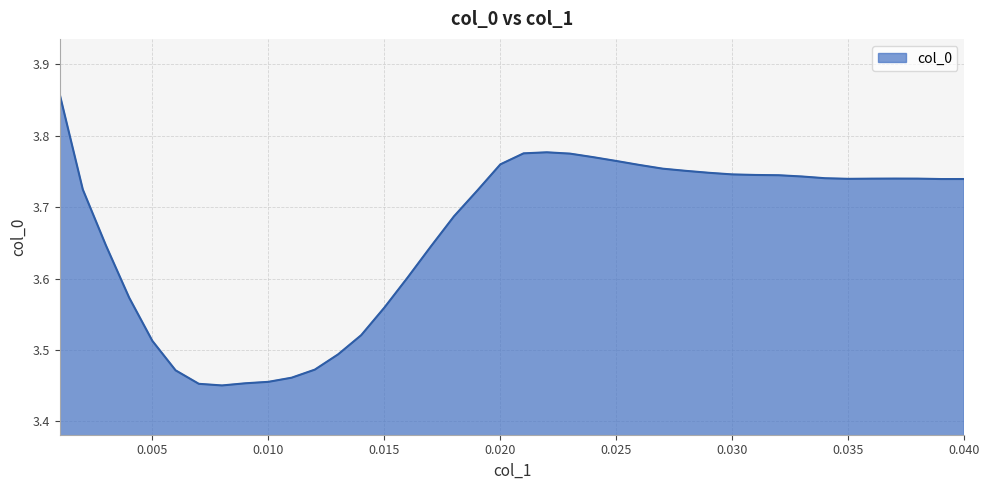

How many interior local peaks (higher than both neighbors) does the data have?

2